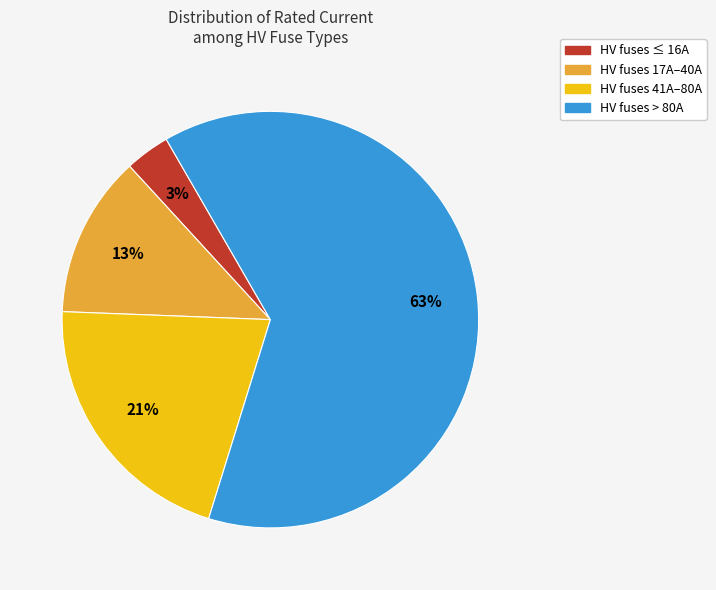

To the nearest percent, what is the average slice percentage?

25%